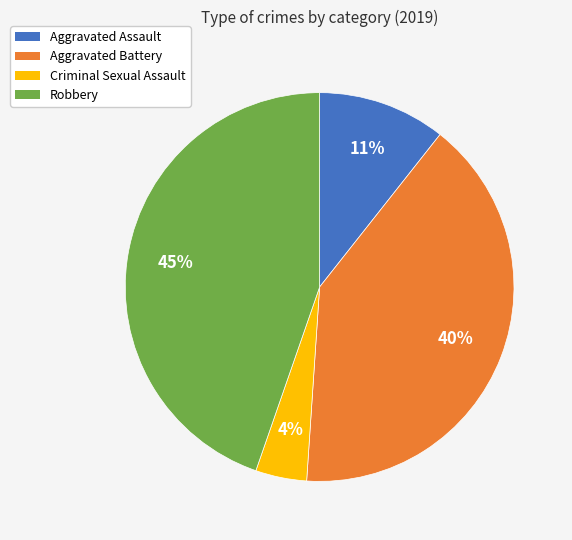

How many slices are in this pie chart?

4